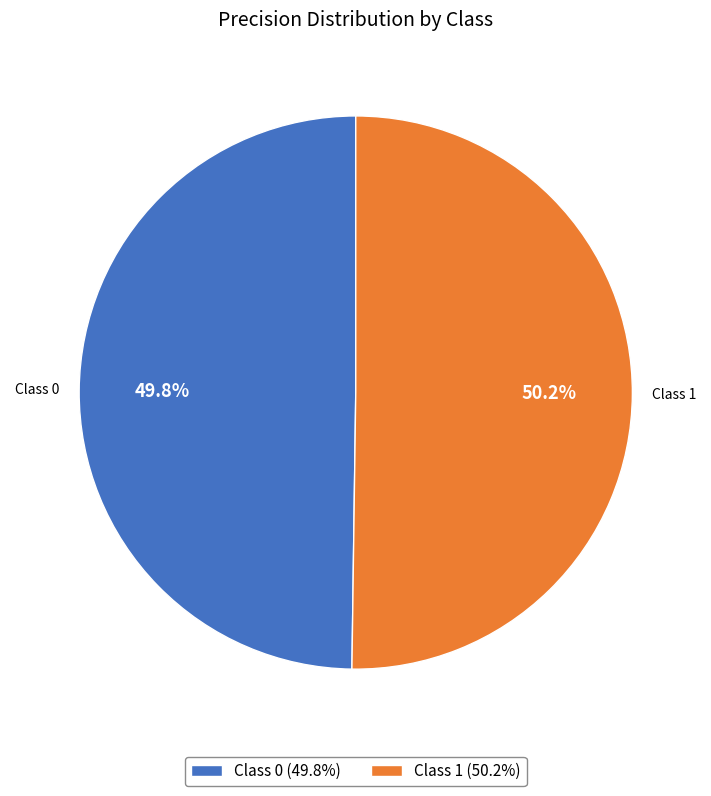

Is there any slice that represents more than half of the pie?

Yes